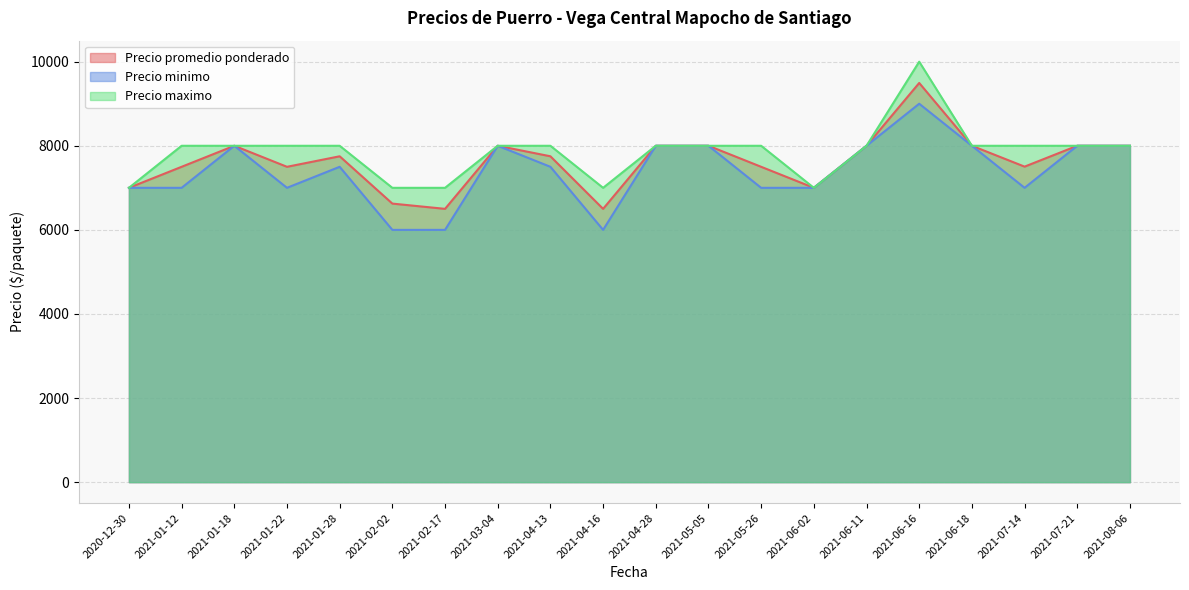

How many distinct data groups are displayed?

3